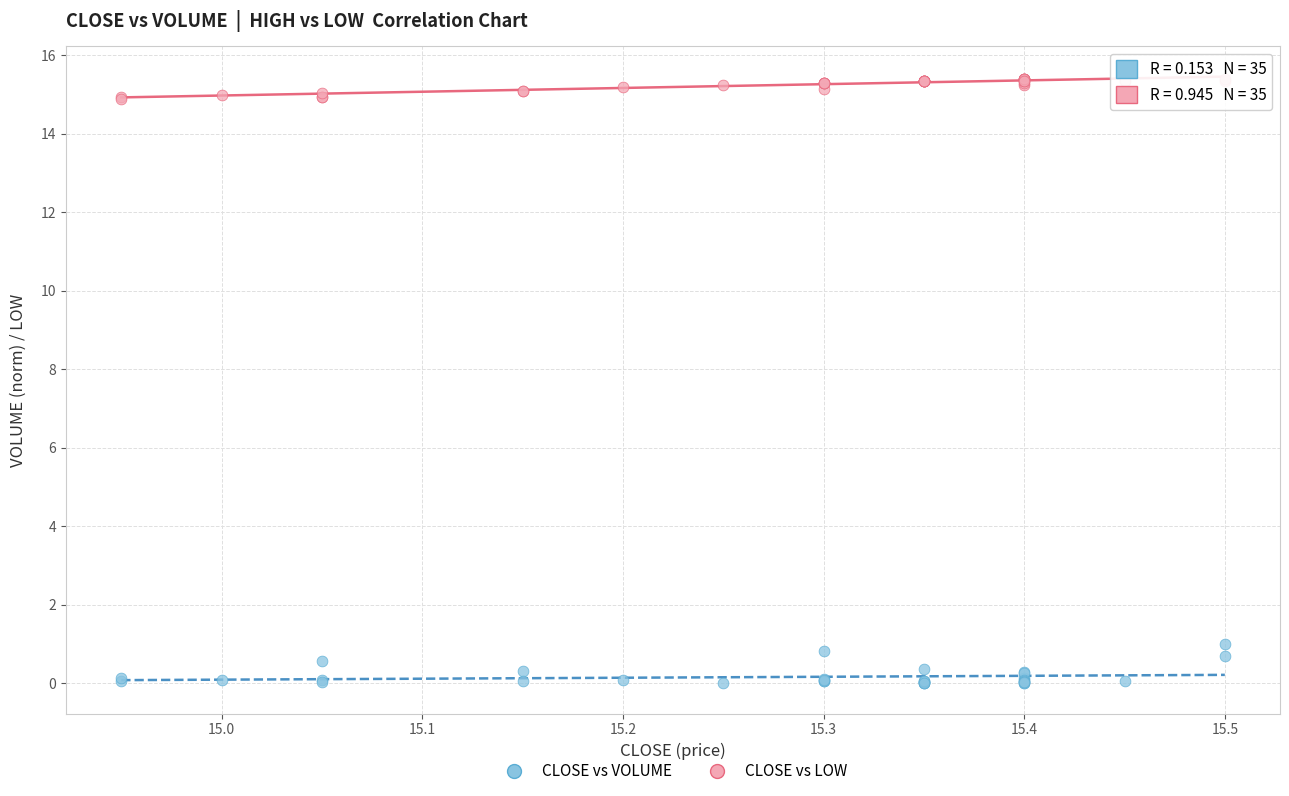

Across all series, what Y value is closest to 7?

1.0